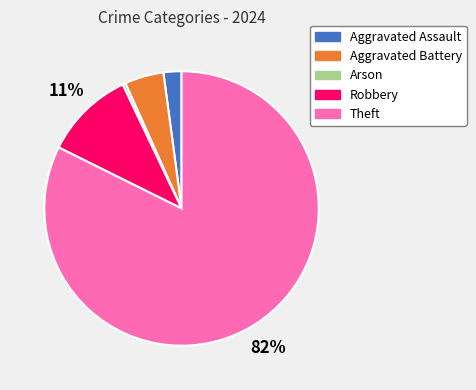

How many segments does this pie chart have?

5